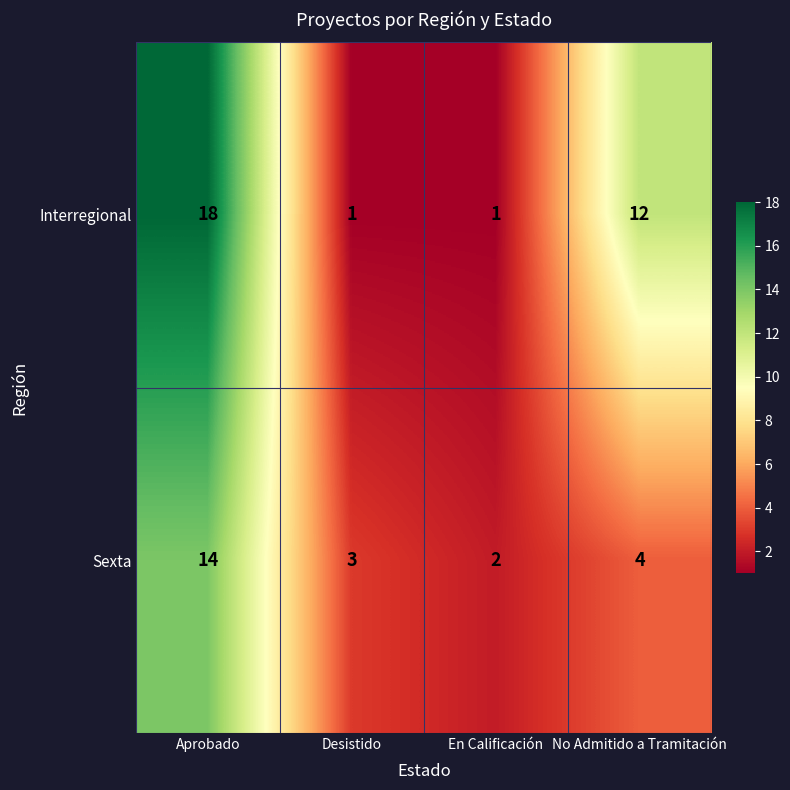

What is the sum of the Sexta values at Aprobado and Desistido?

17